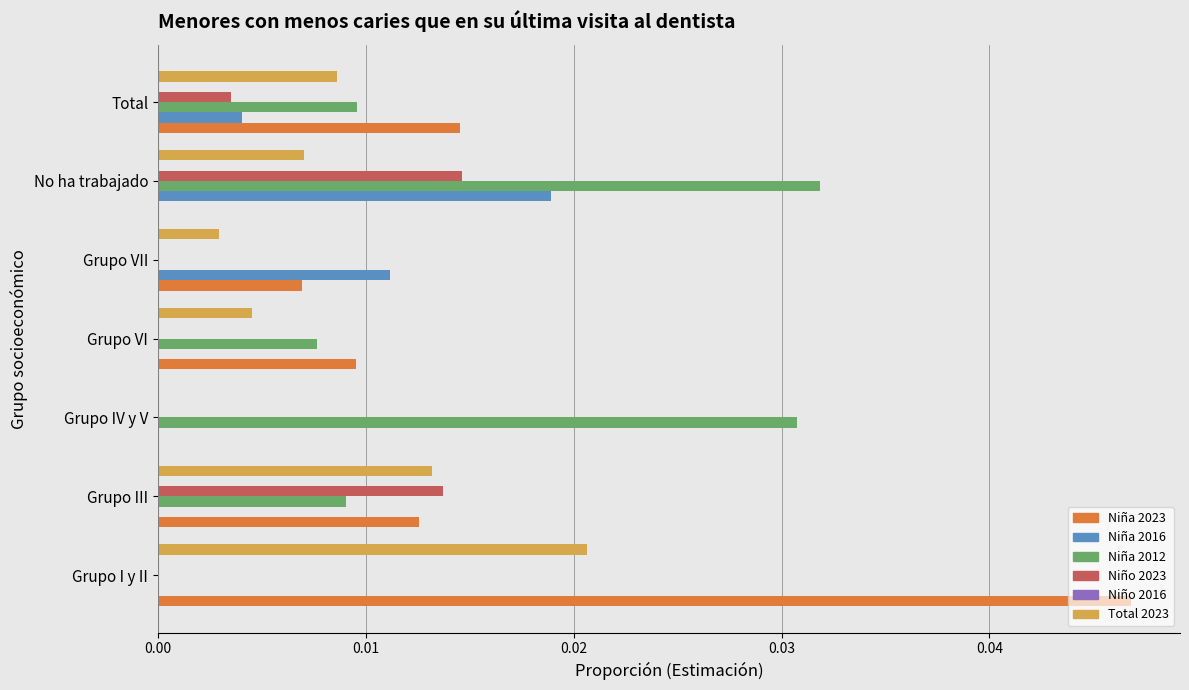

How many values in the Total 2023 series exceed 0?

6